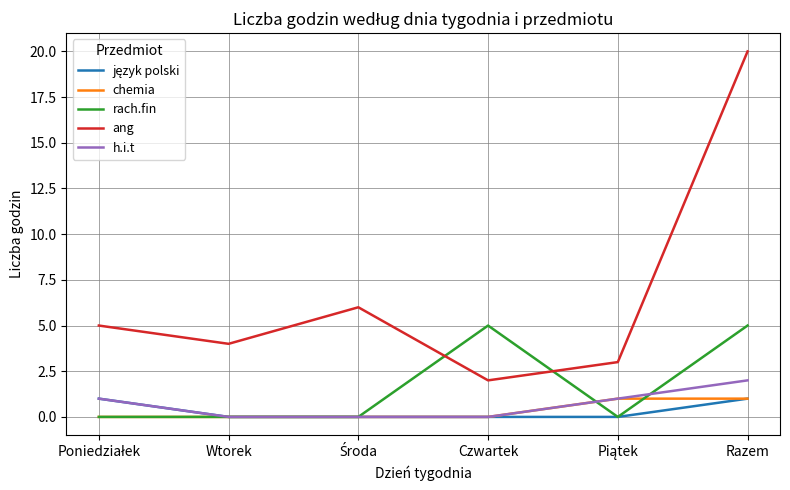

Which category has the highest value across all series?

Razem